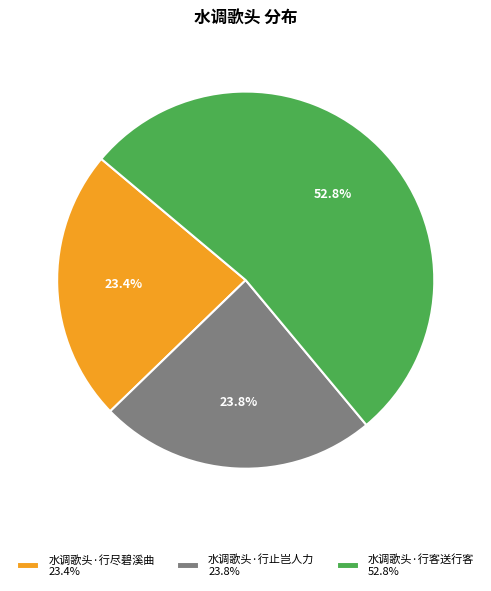

What percentage is the 水调歌头·行客送行客 slice, to the nearest percent?

53%